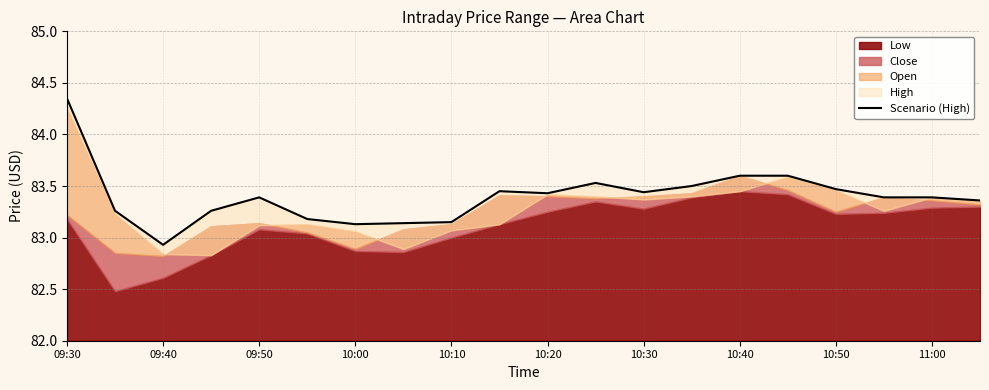

Which has a higher value, 10:40 or 09:50?

10:40